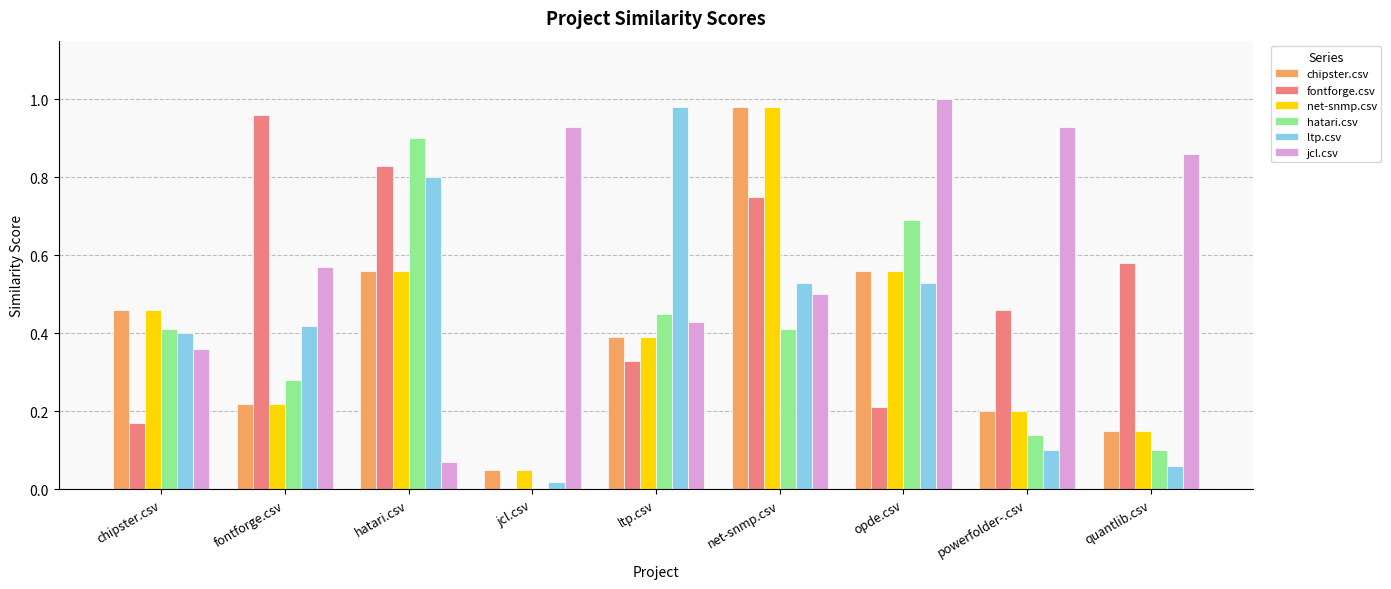

Which series changed the most between hatari.csv and ltp.csv?

fontforge.csv